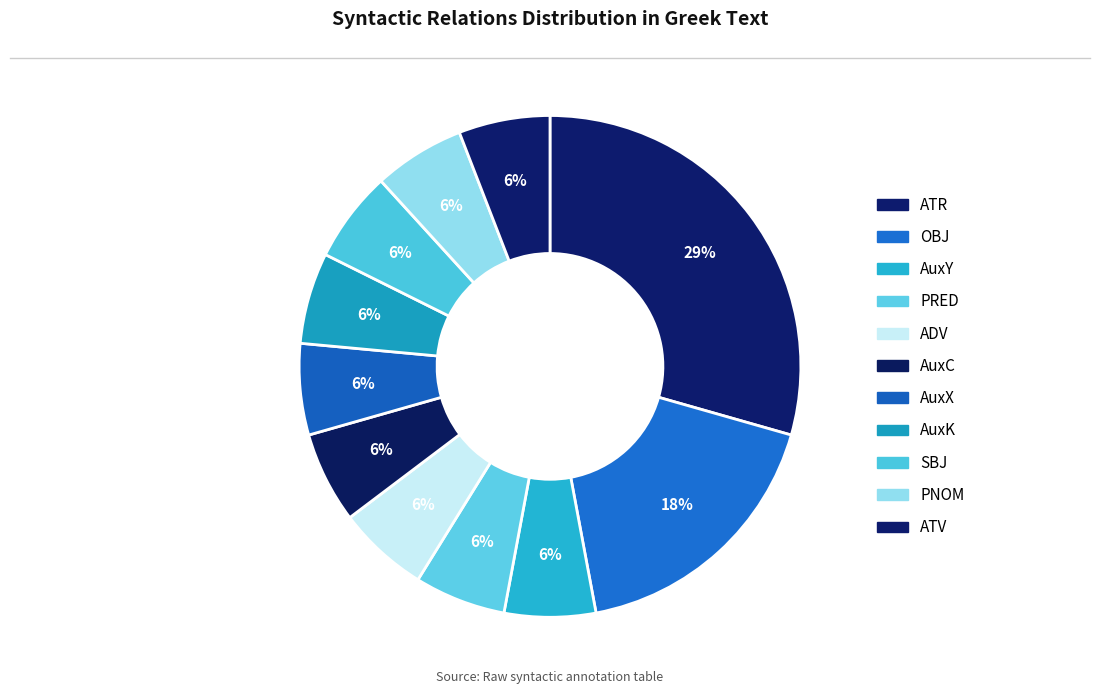

Rank the categories by value from lowest to highest.

AuxY, PRED, ADV, AuxC, AuxX, AuxK, SBJ, PNOM, ATV, OBJ, ATR